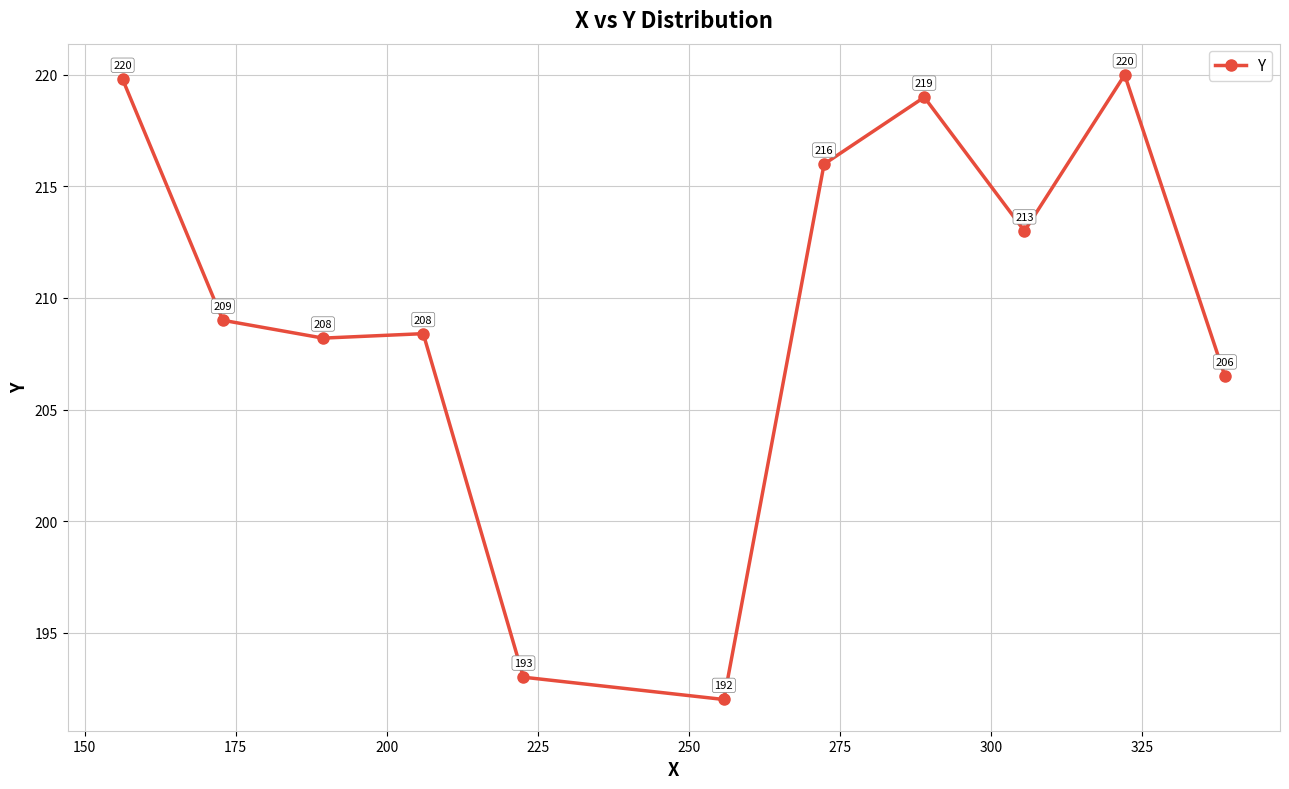

What is the minimum value shown in the chart?

192.0